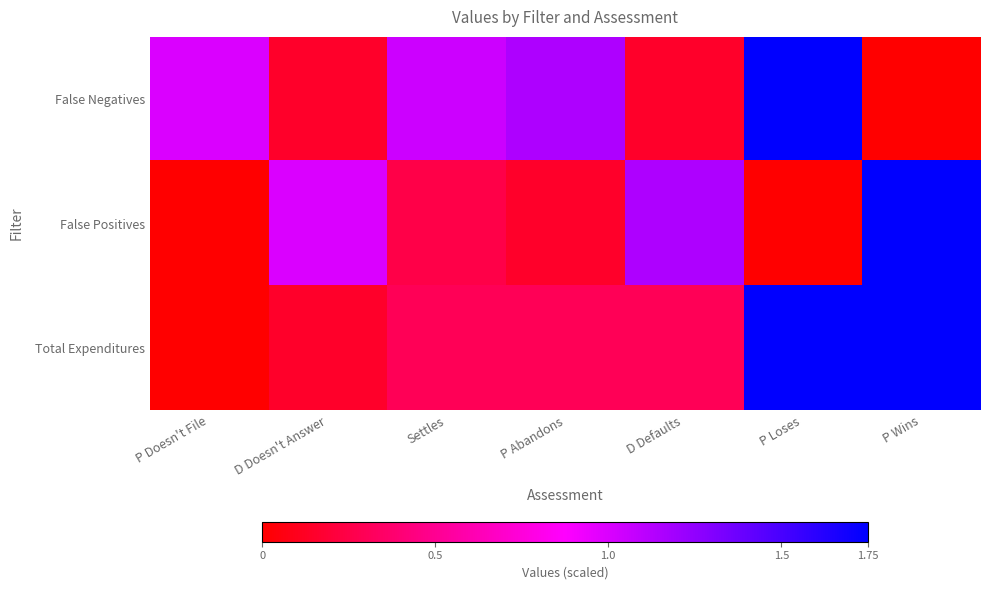

What is the spread (max minus min) of values at P Loses?

1.8